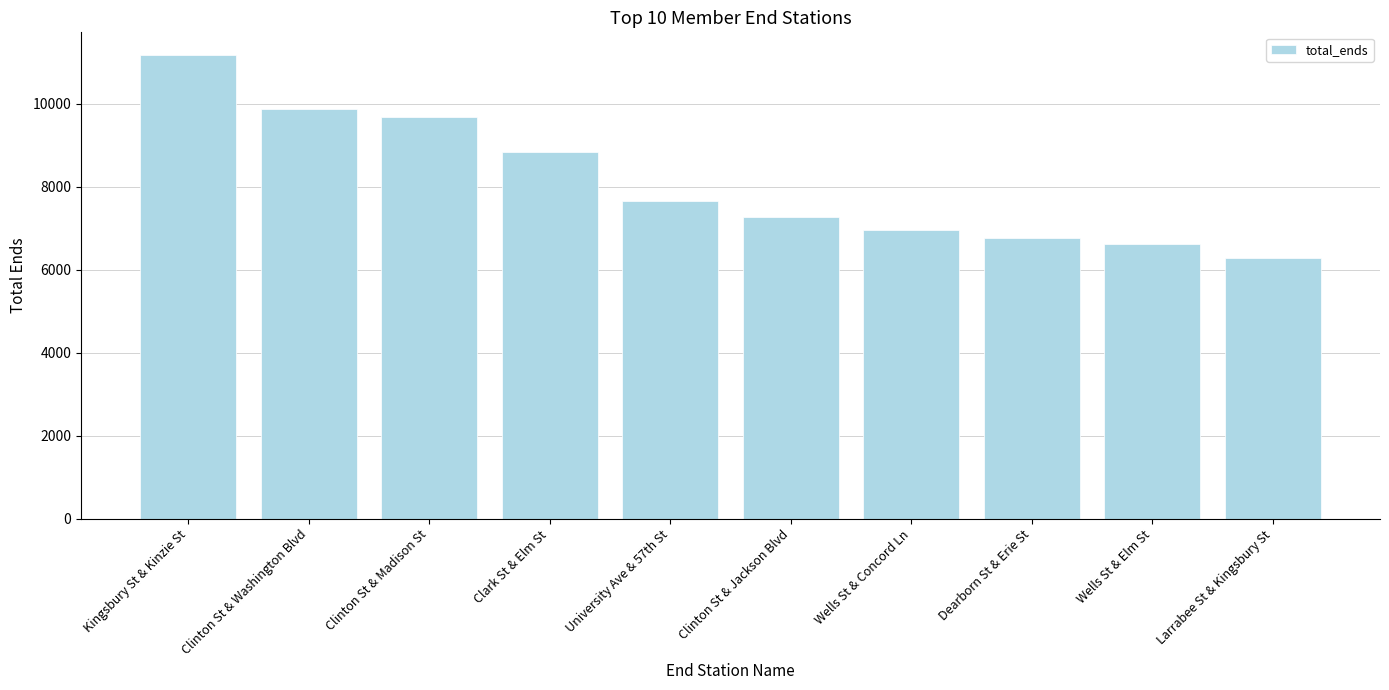

Are the bars grouped side by side (vs. stacked)?

No